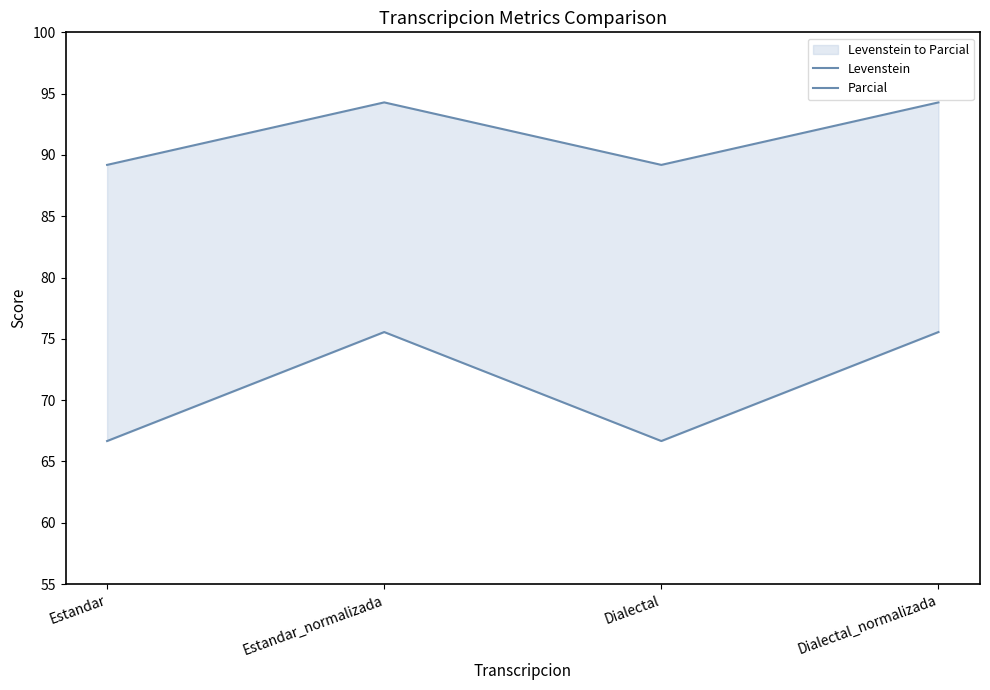

Is the value of Levenstein at Dialectal_normalizada greater than the value of Parcial at Dialectal_normalizada?

No